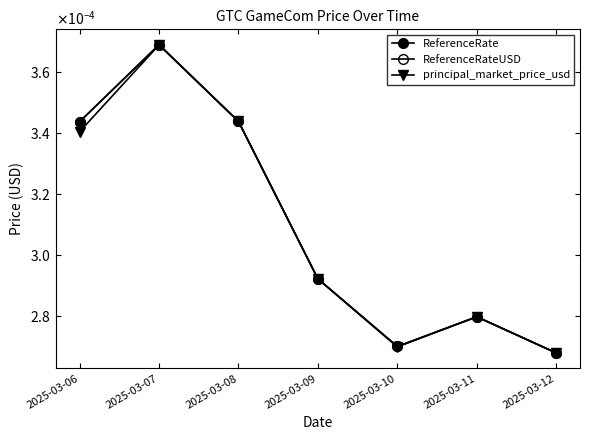

Which category has the lowest value in the ReferenceRate series?

2025-03-12